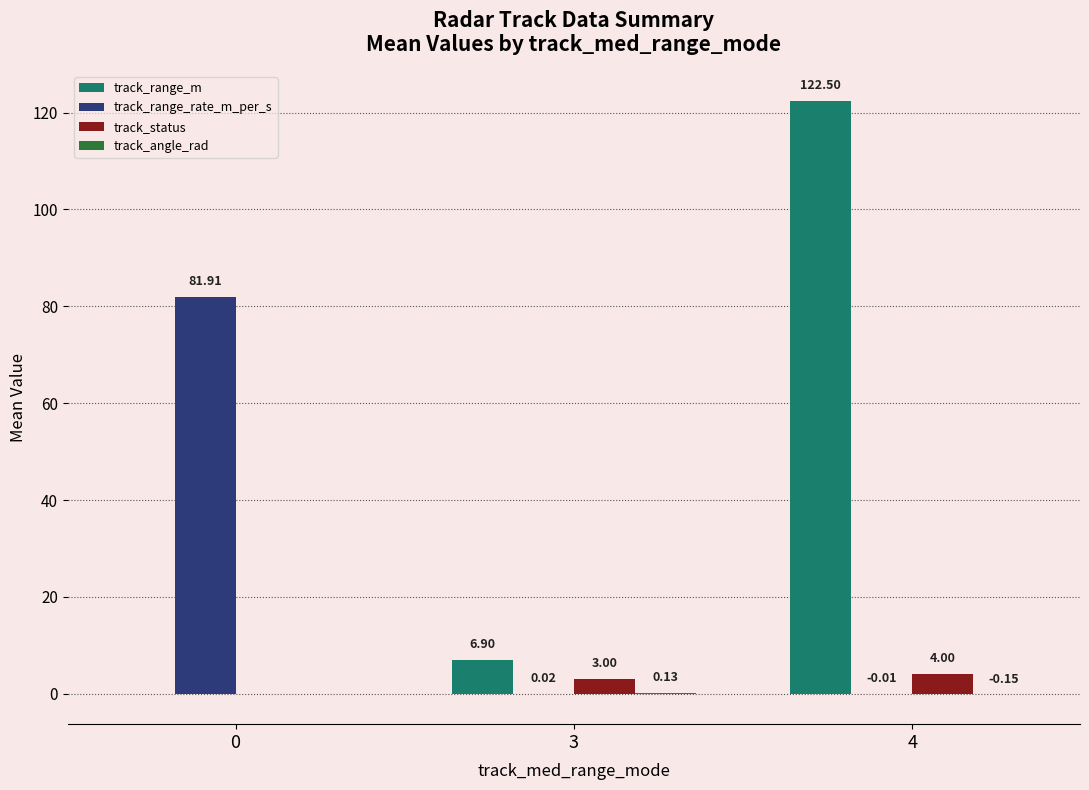

Which series has the largest total across all categories?

track_range_m